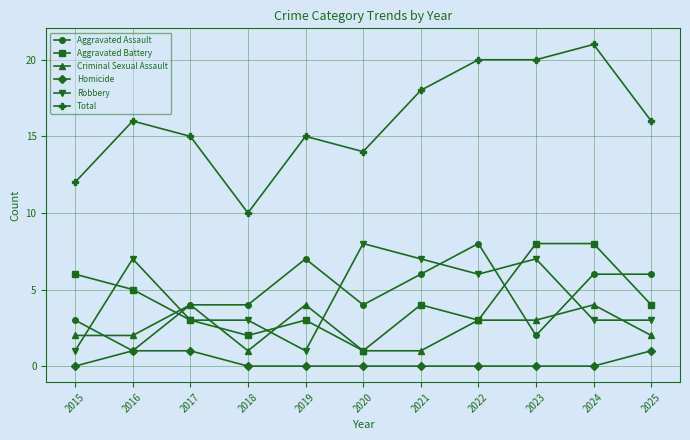

What is the maximum value for Robbery?

8